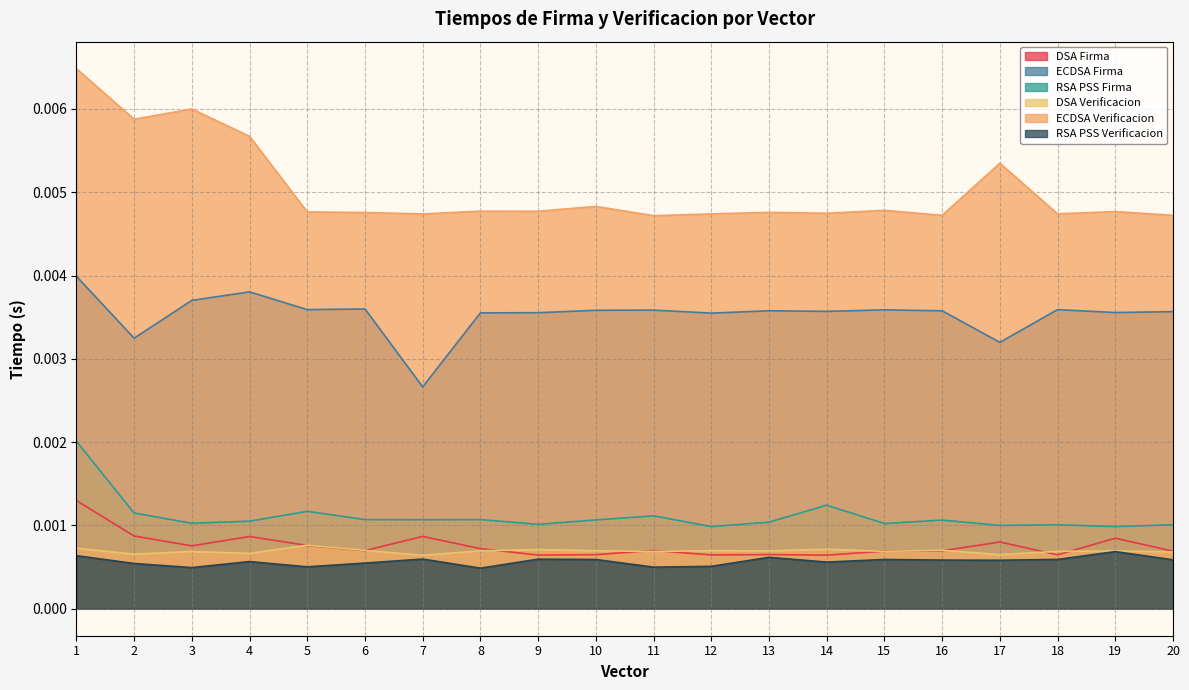

True or false: DSA Firma and ECDSA Firma intersect in this chart.

False